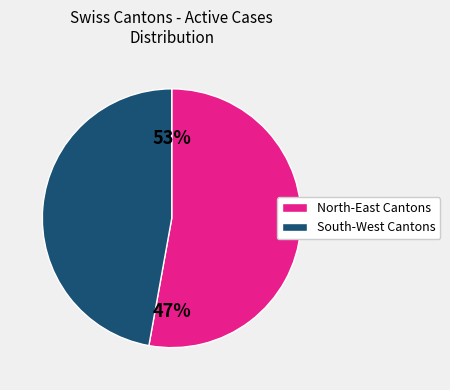

Combined, do GL and NE account for over 50%?

No